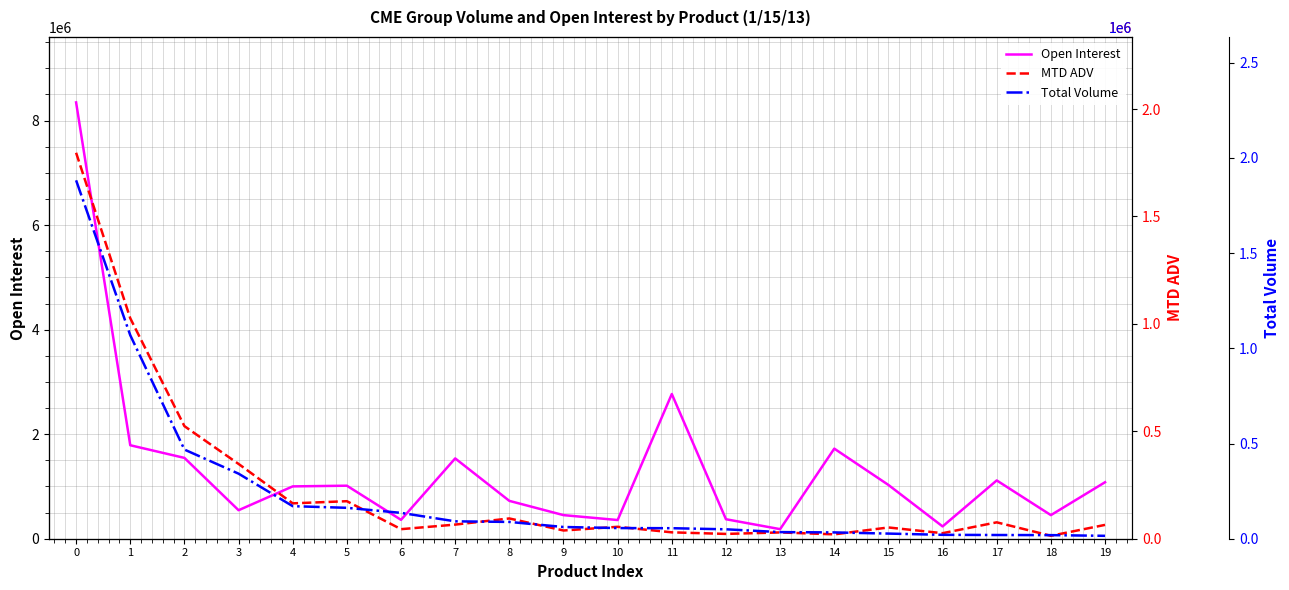

What is the difference between the maximum and minimum values in the Total Volume series?

1867443.0